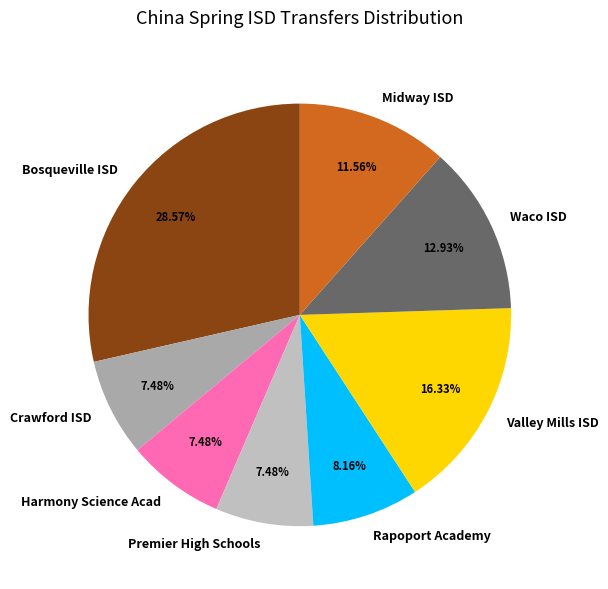

To the nearest percent, what percentage of the pie is Bosqueville ISD?

29%